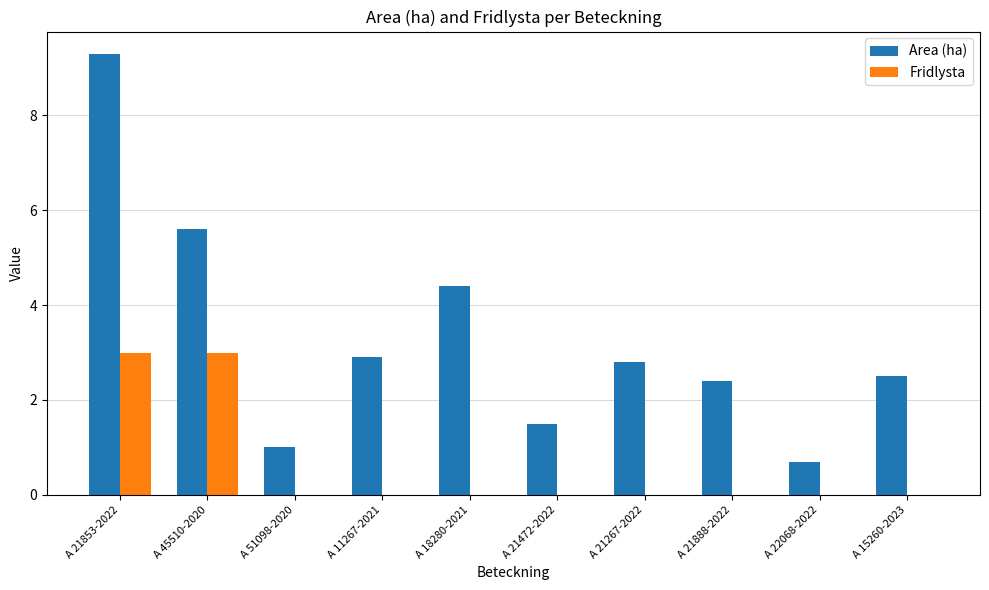

Reading right to left, list all the values displayed in this chart.

Area (ha): 2.5	0.7	2.4	2.8	1.5	4.4	2.9	1.0	5.6	9.3
Fridlysta: 0.0	0.0	0.0	0.0	0.0	0.0	0.0	0.0	3.0	3.0